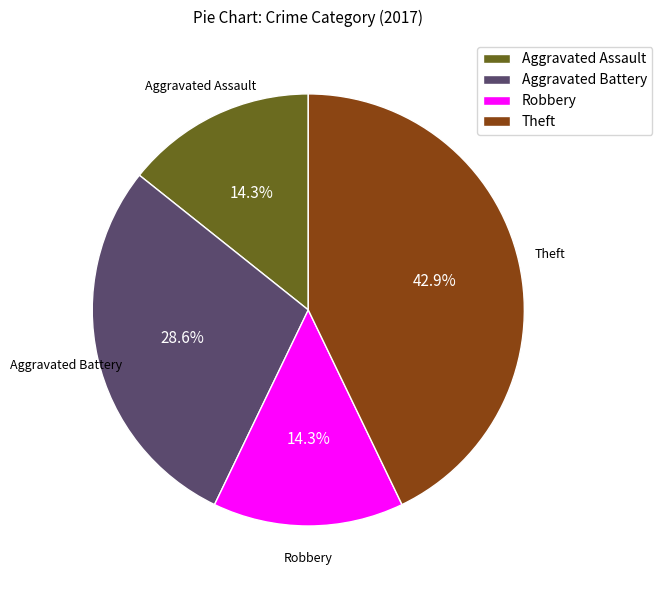

To the nearest percent, what is the combined percentage of Theft and Robbery?

57%